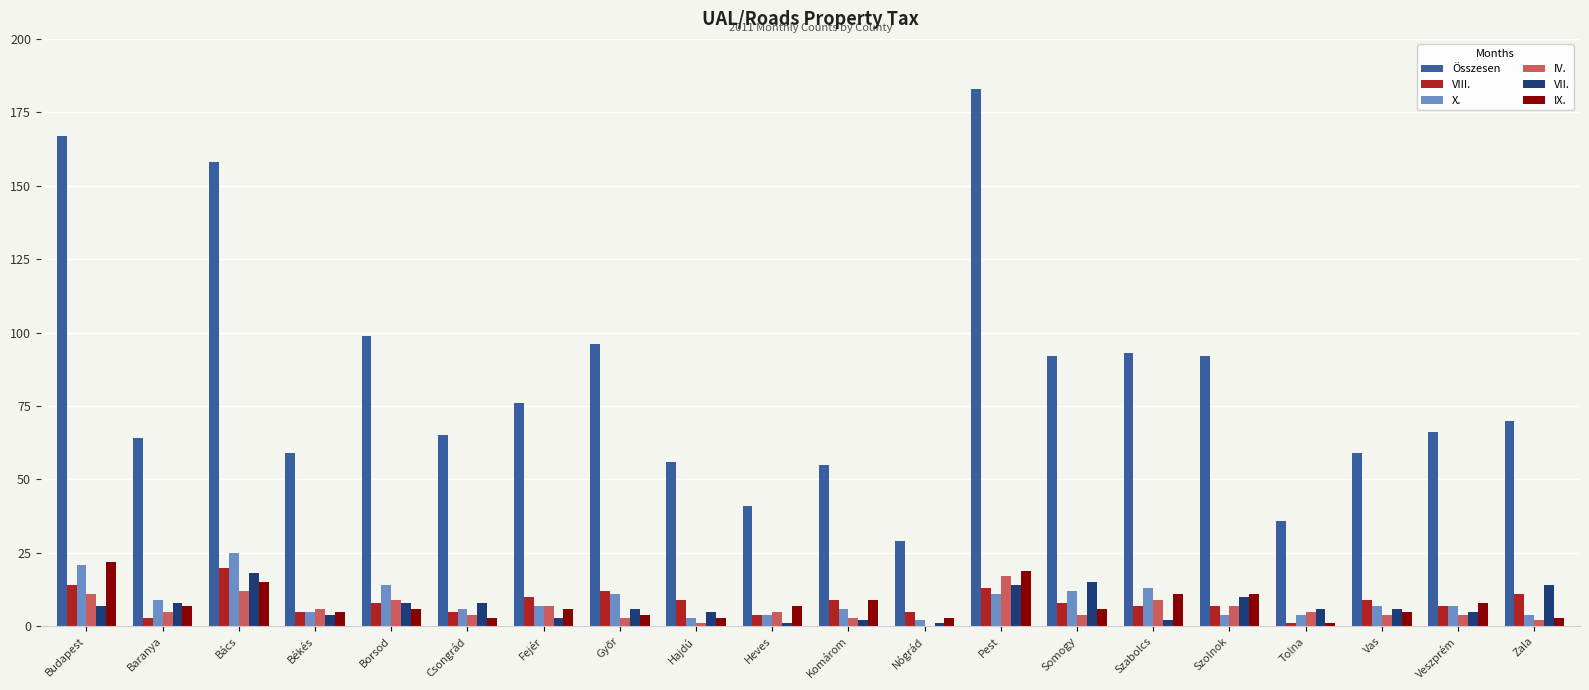

What is the sum of all IV. values?

118